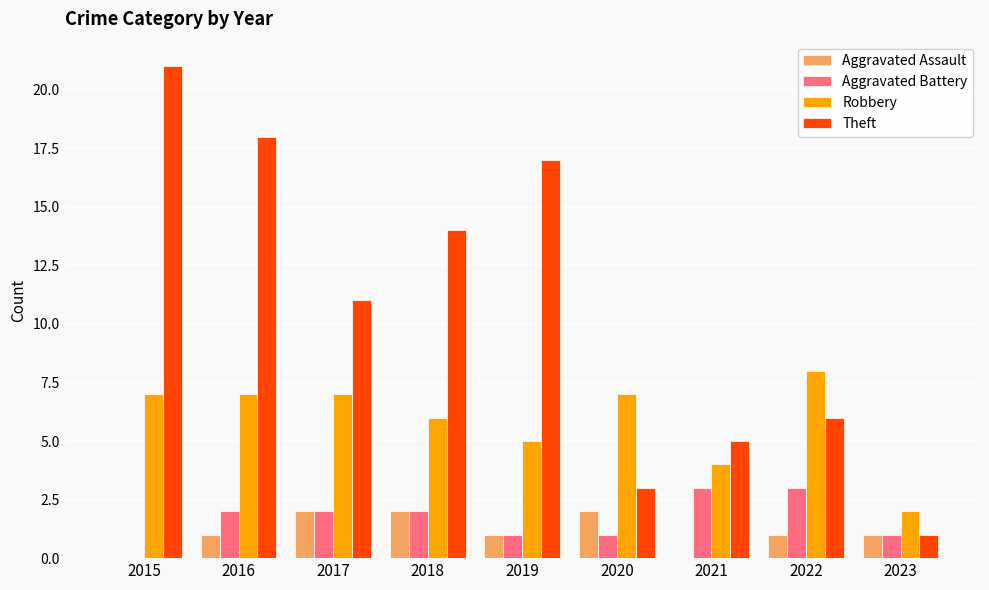

What is the sum of all Aggravated Battery values?

15